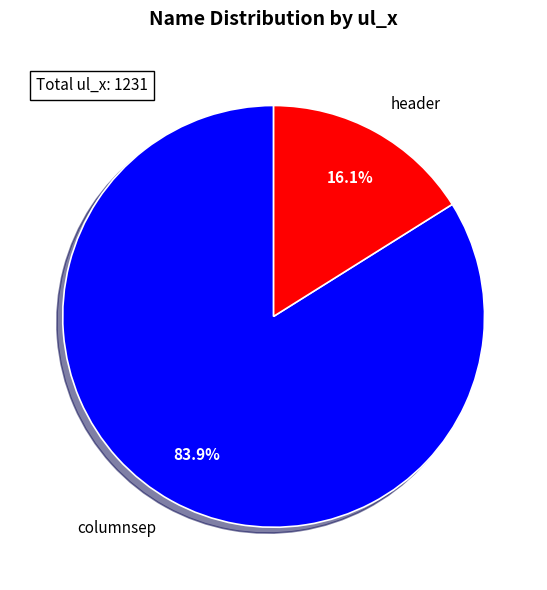

To the nearest percent, what percentage of the pie is header?

16%